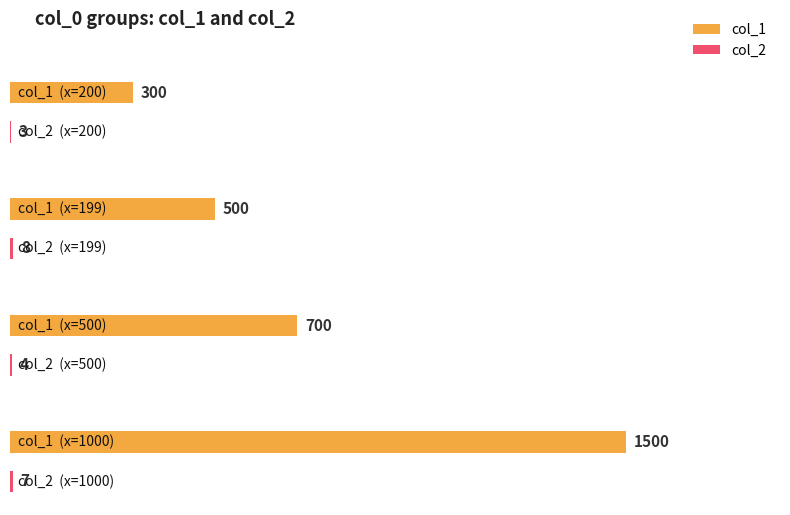

Is the value of col_1 at 500 greater than the value of col_2 at 199?

Yes